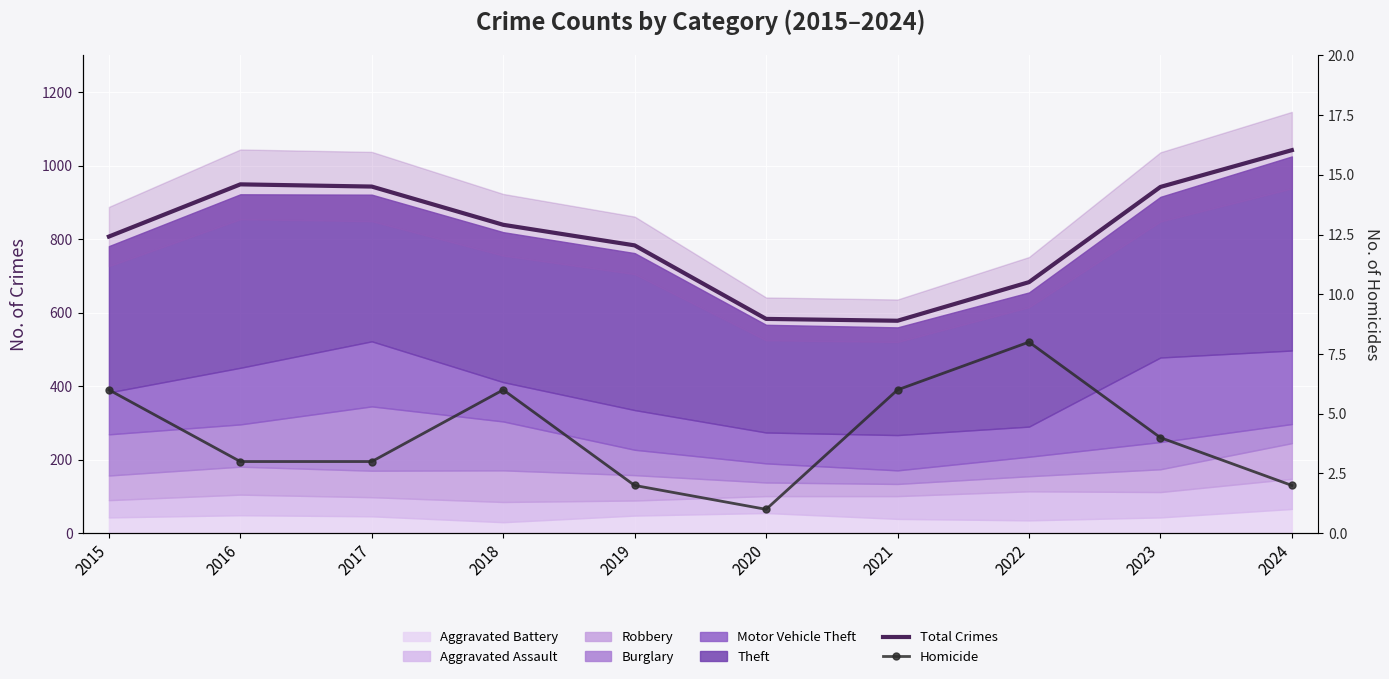

At which category does Total Crimes reach its first local valley?

2021